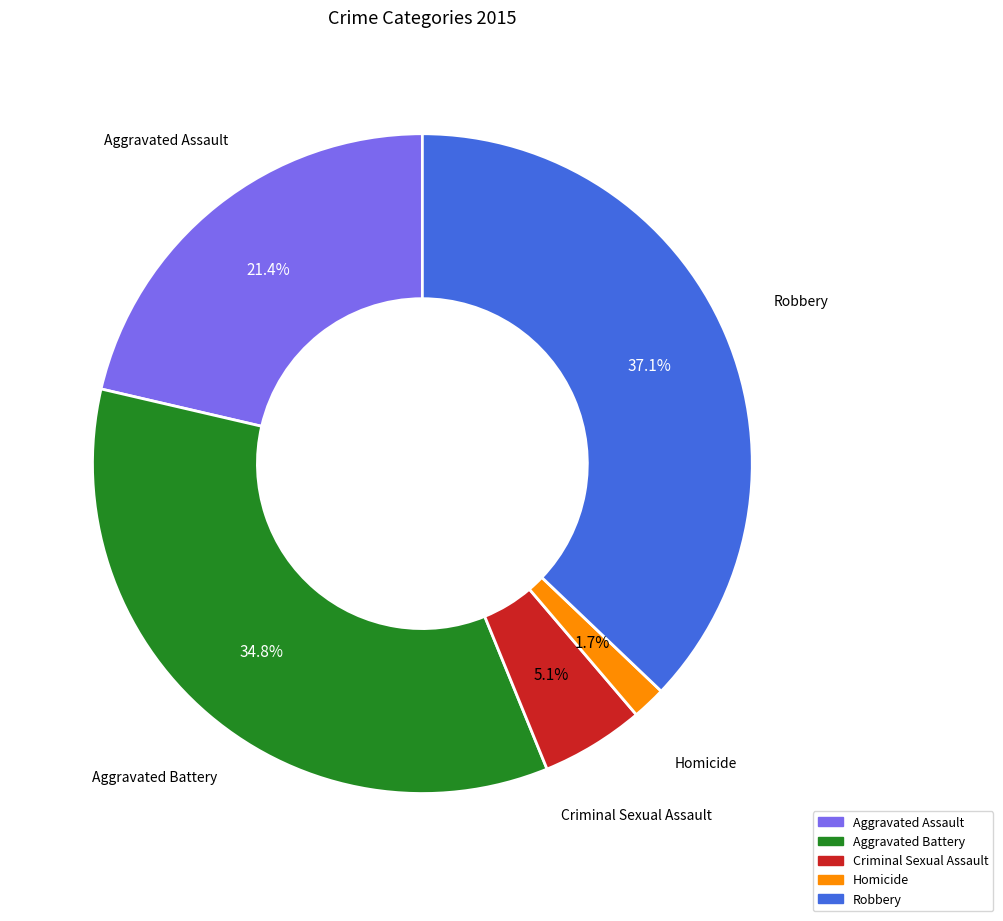

What percentage is the Homicide slice, to the nearest percent?

2%